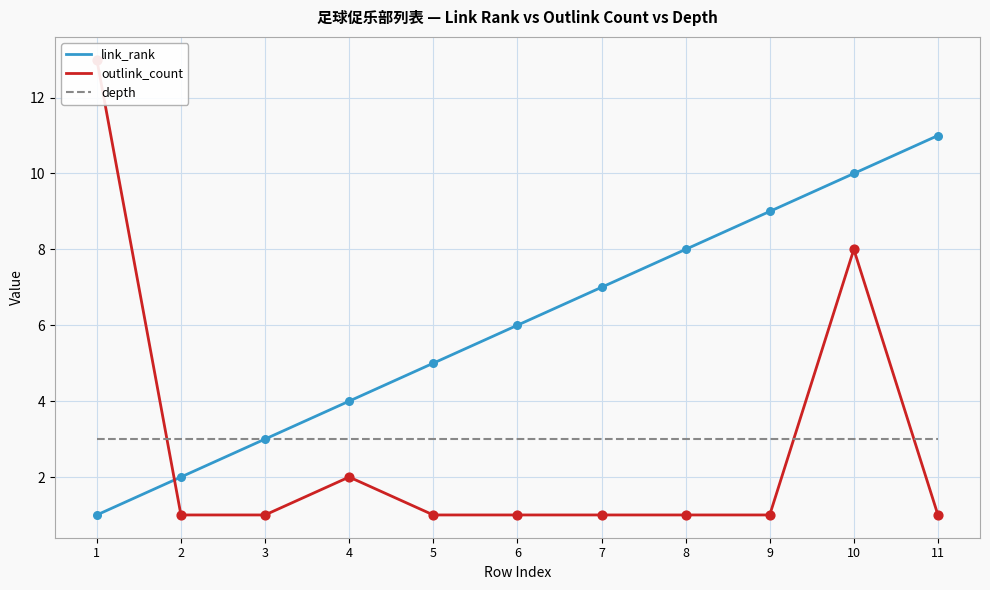

Which series has the largest total across all categories?

link_rank